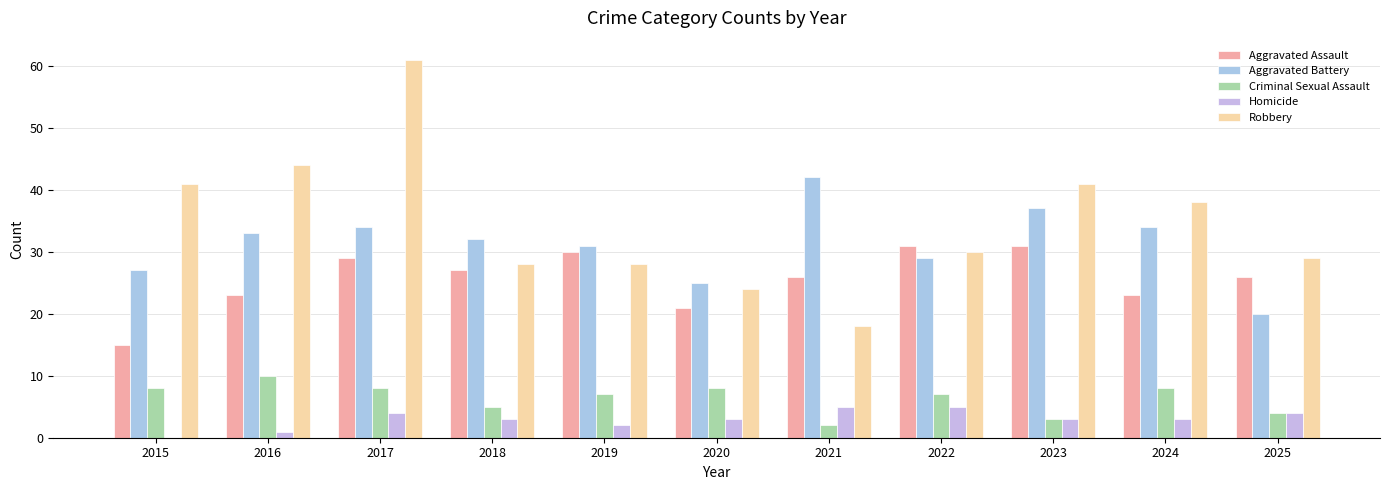

Are the bars grouped side by side (vs. stacked)?

Yes